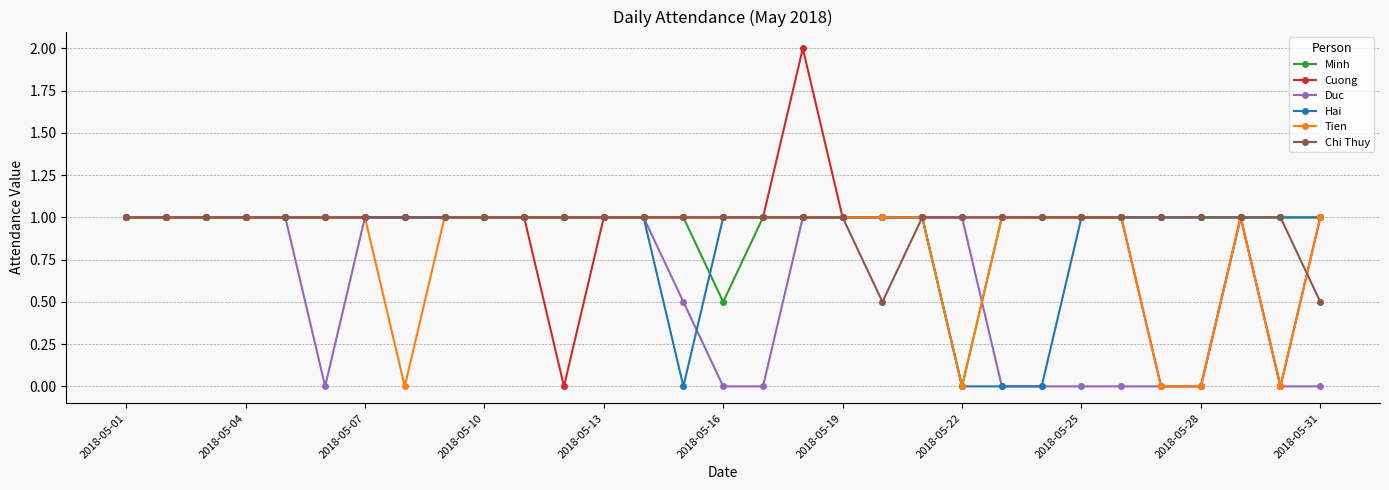

What is the greatest value displayed?

2.0